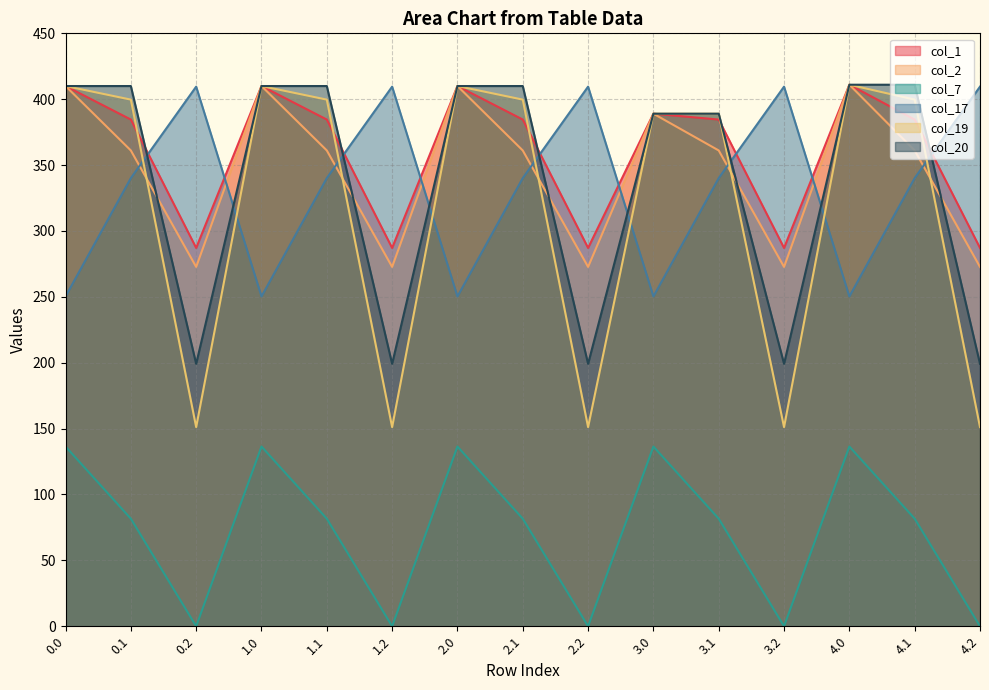

What is the value of the col_17 point at the 4th from the left?

250.3